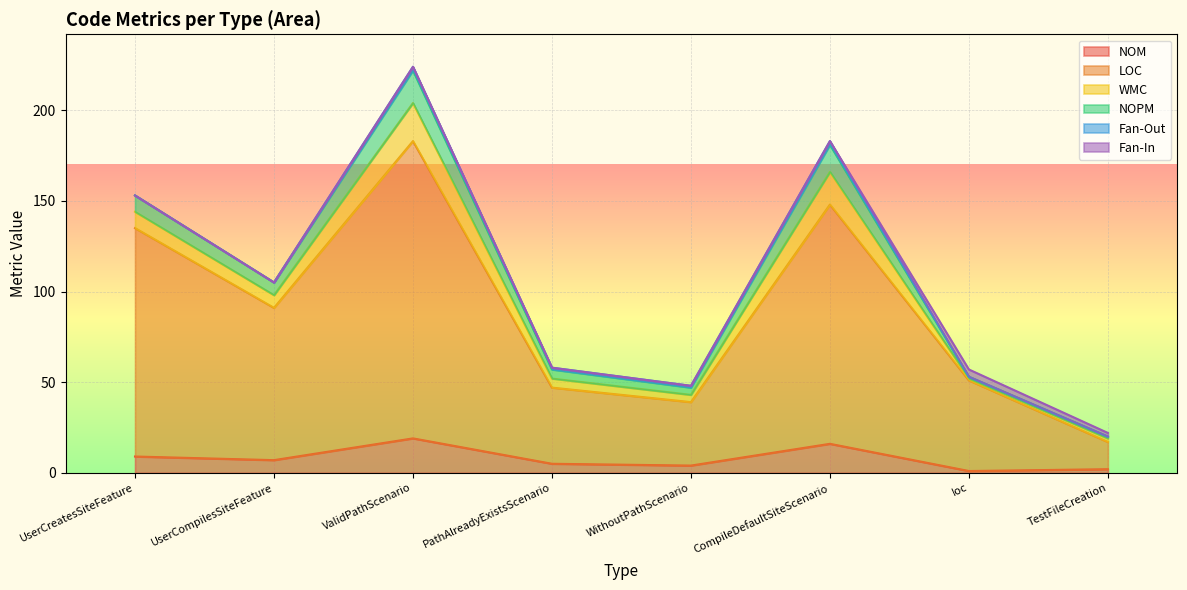

How many lines are shown in the chart?

6